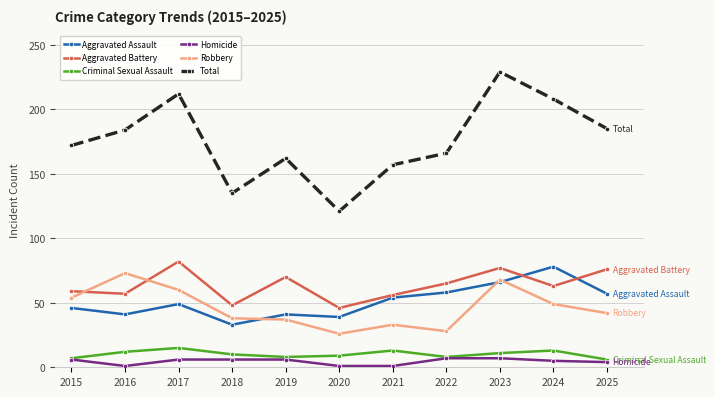

Which series has the largest total across all categories?

Total